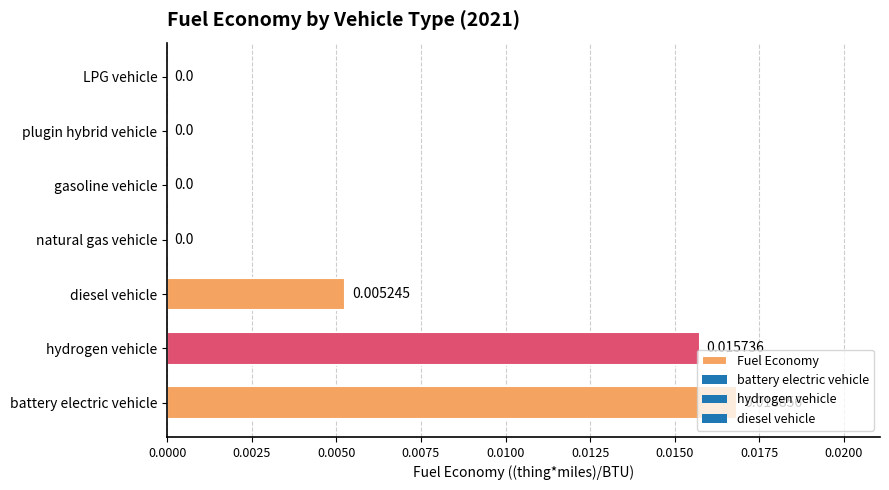

Count the number of values greater than 0.

3